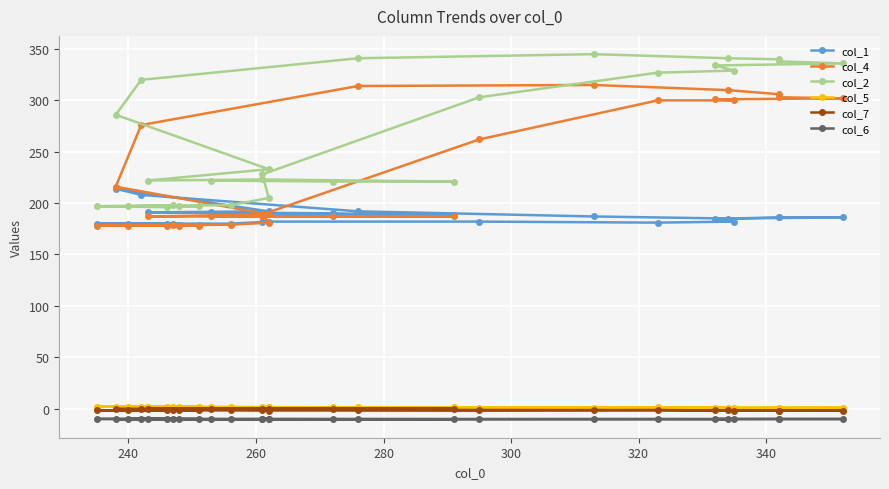

What is the highest value of the col_2 series?

345.0